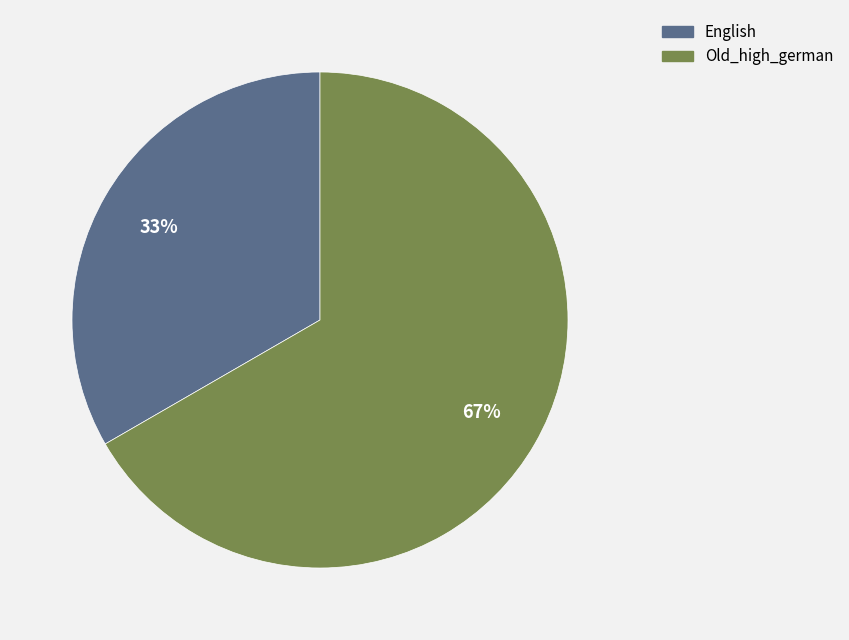

What is the smallest slice in the pie chart?

English